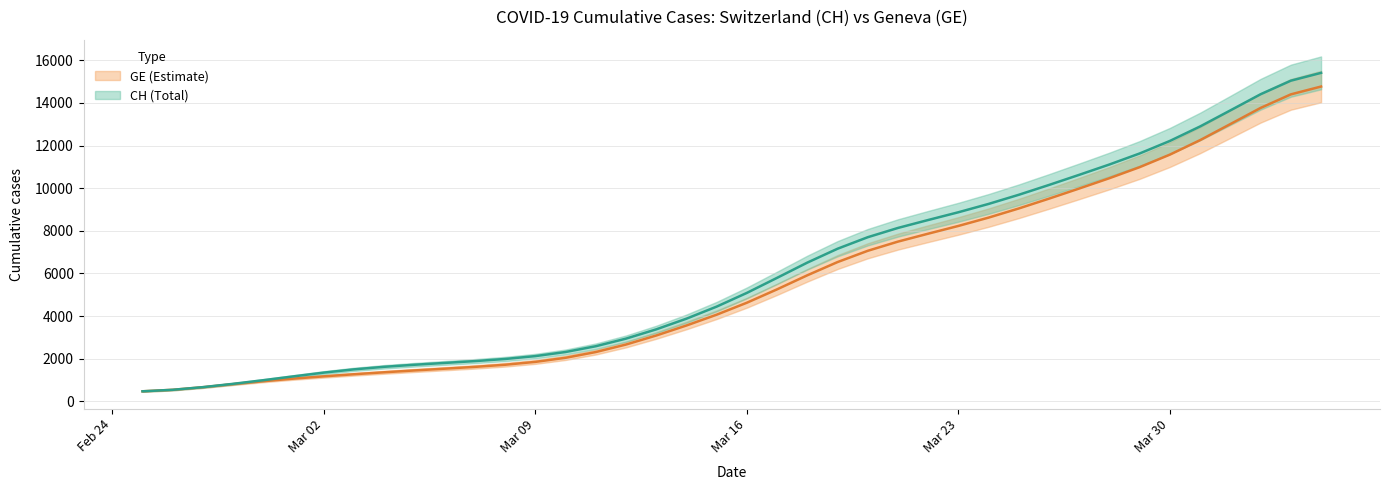

What is the minimum value for GE?

471.9